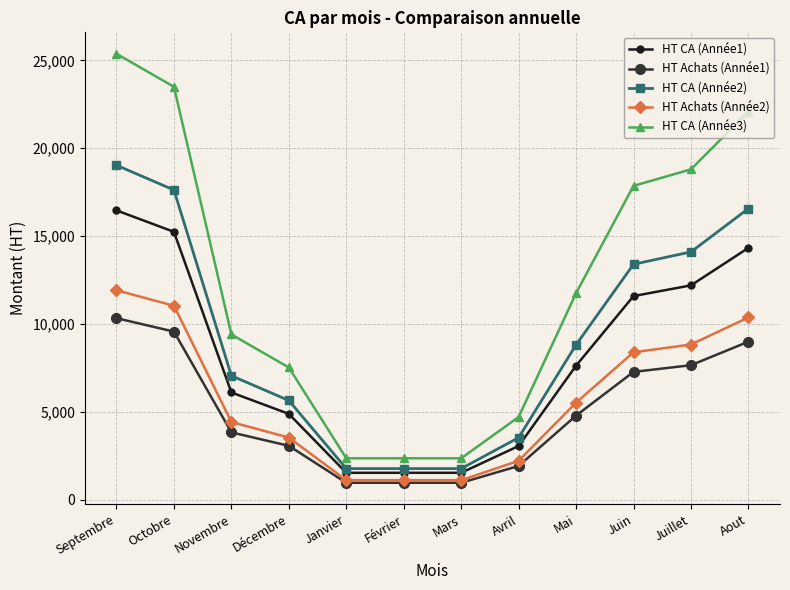

What is the average value of the HT CA (Année2) series?

9250.0